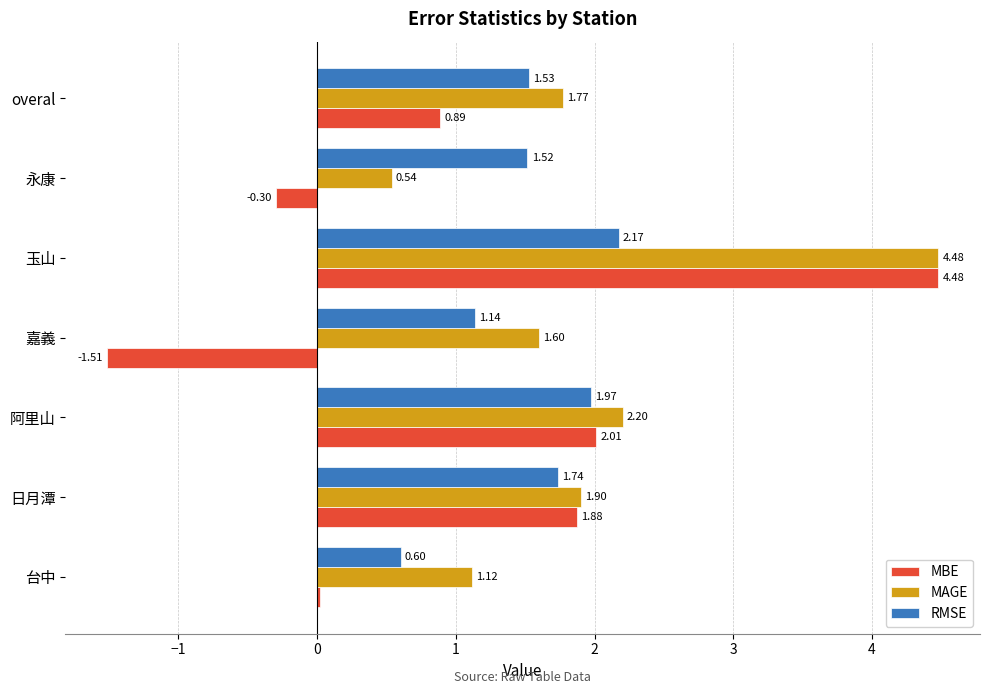

What is the difference between the MAGE values at 阿里山 and overal?

0.4